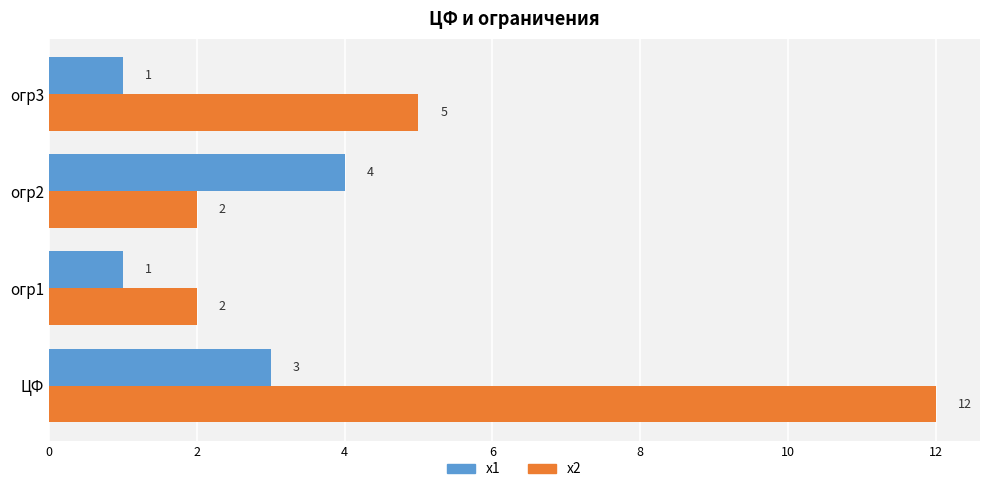

What is the sum of the х1 values at огр2 and ЦФ?

7